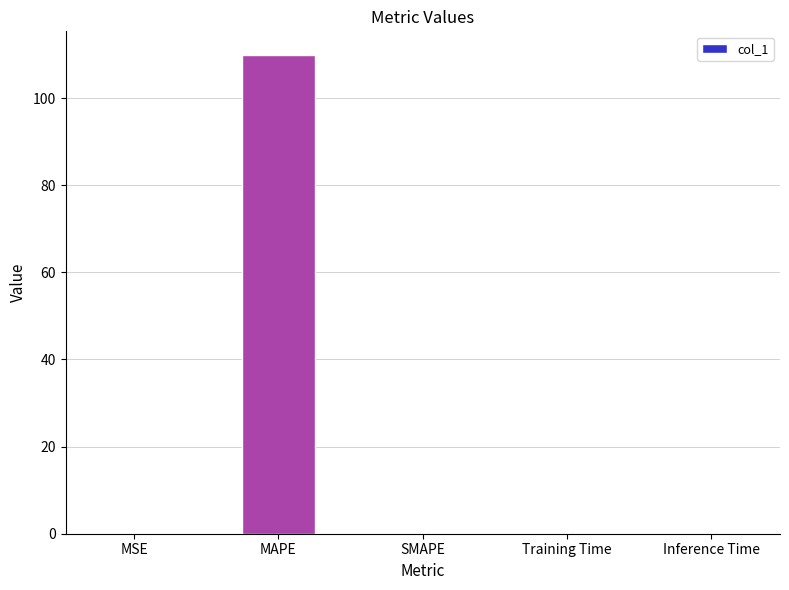

True or false: the data shows 109.8 at MAPE.

True